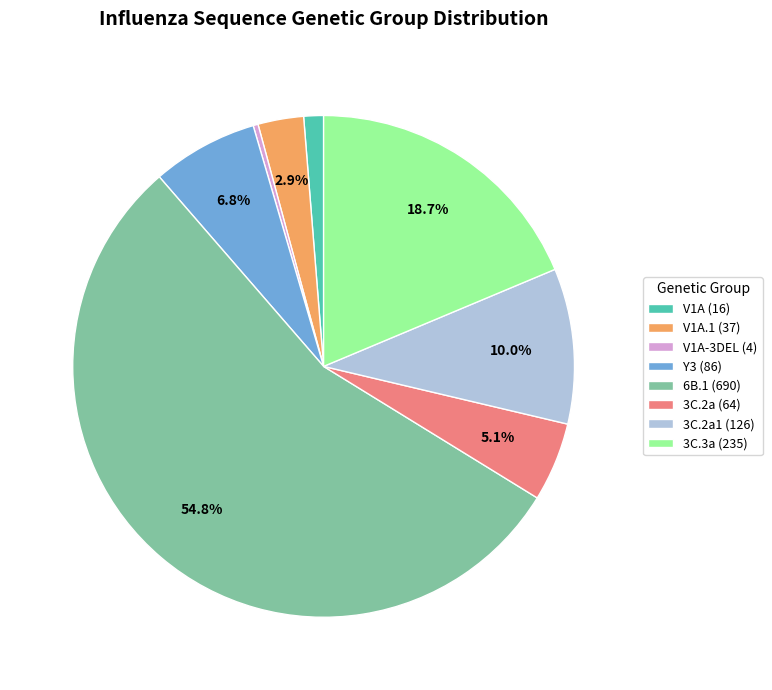

Rank the categories by value from highest to lowest.

6B.1 (690), 3C.3a (235), 3C.2a1 (126), Y3 (86), 3C.2a (64), V1A.1 (37), V1A (16), V1A-3DEL (4)